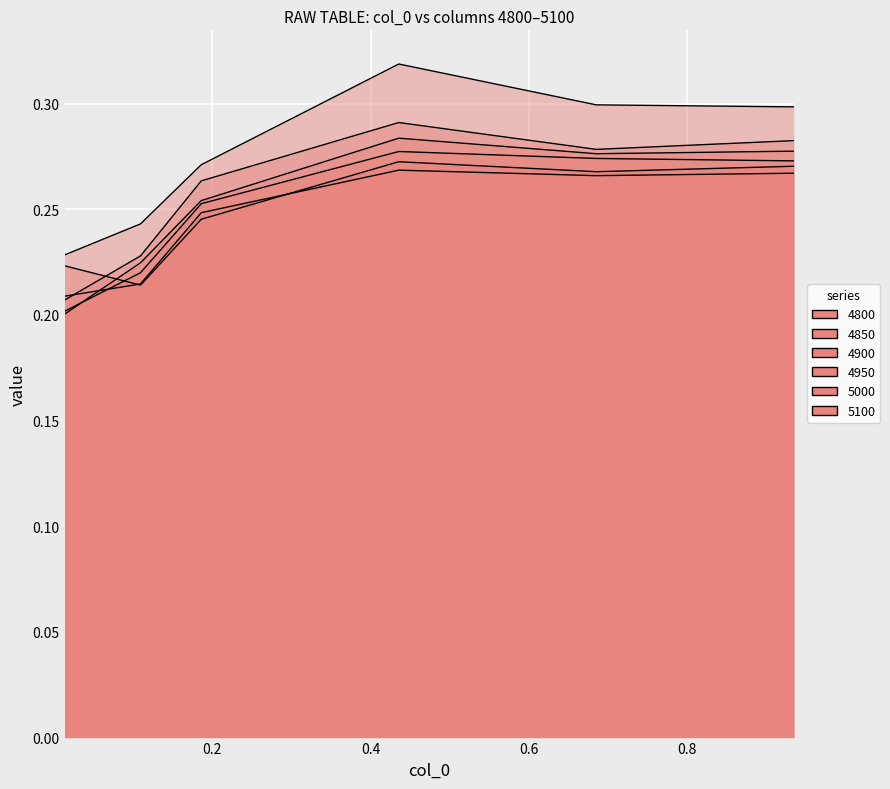

Which series has the widest spread of values?

5100